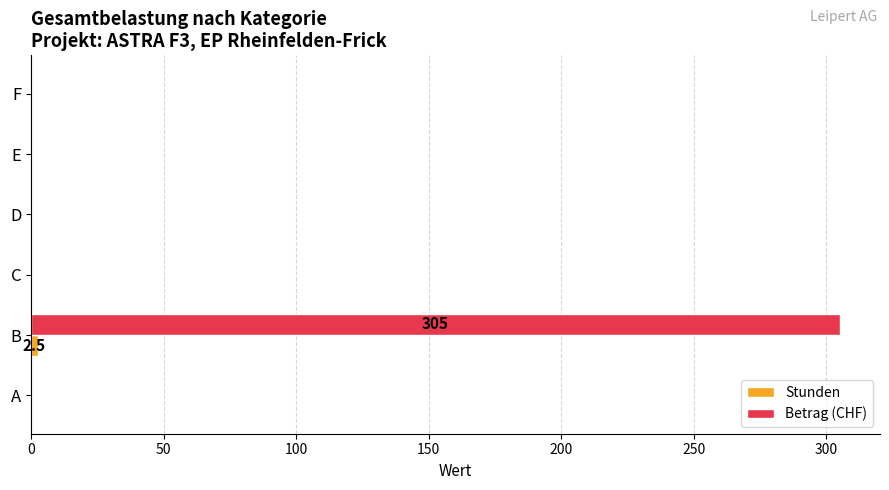

Which series has the largest total across all categories?

Betrag (CHF)